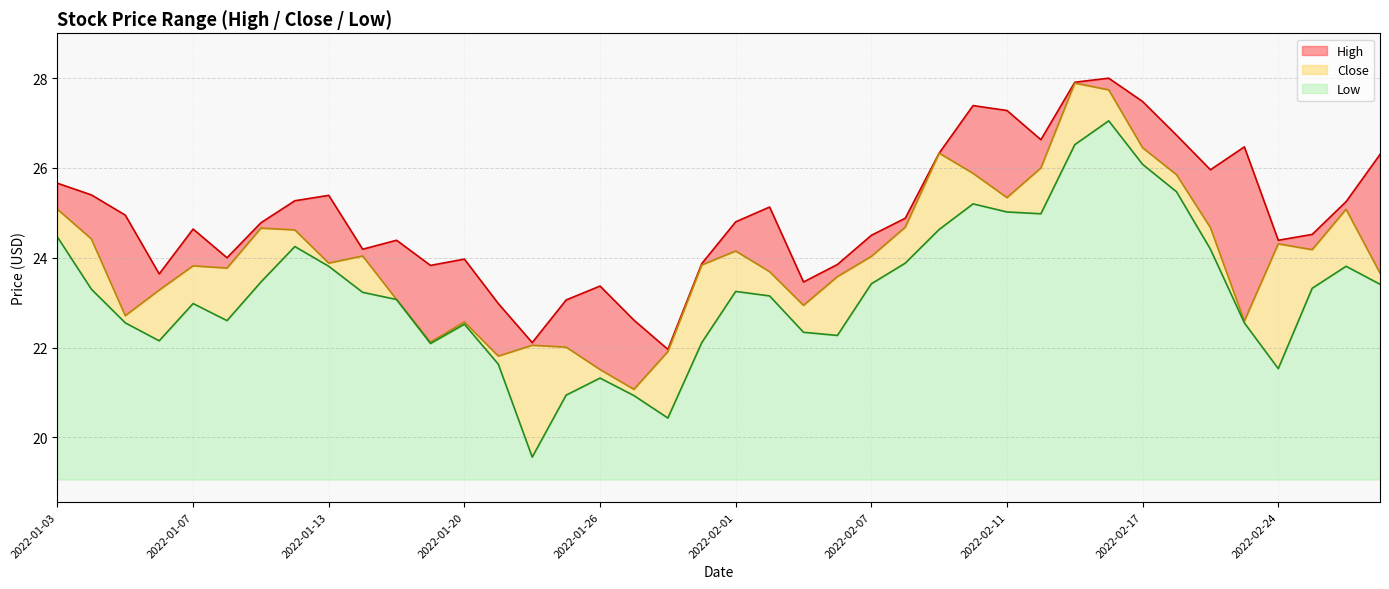

Rank the series by their average value, from highest to lowest.

High, Close, Low